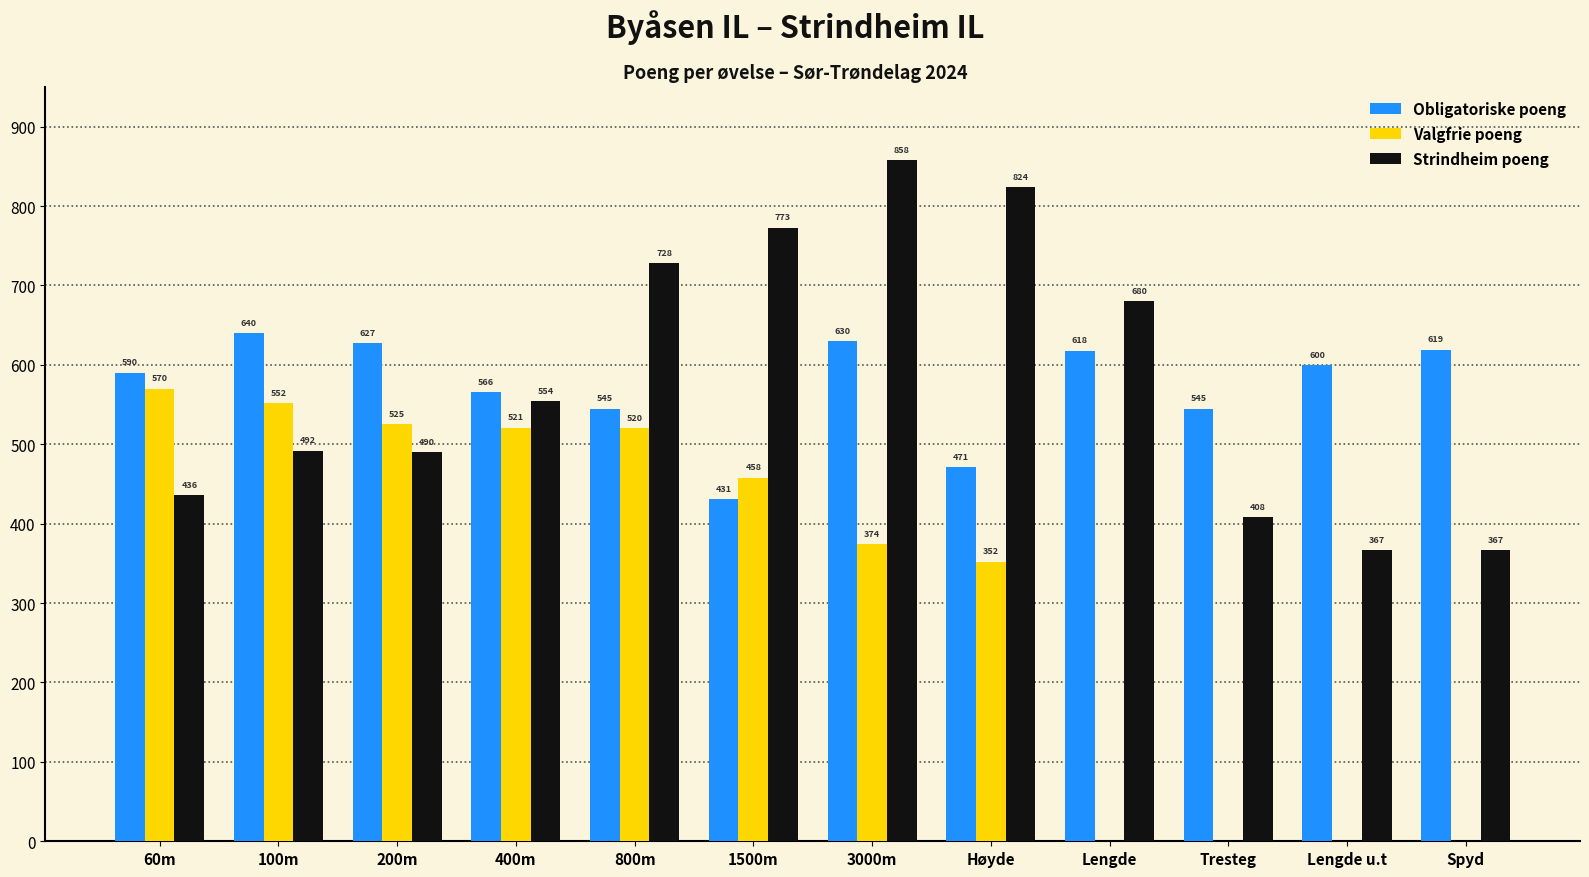

Count the number of data series in this chart.

3